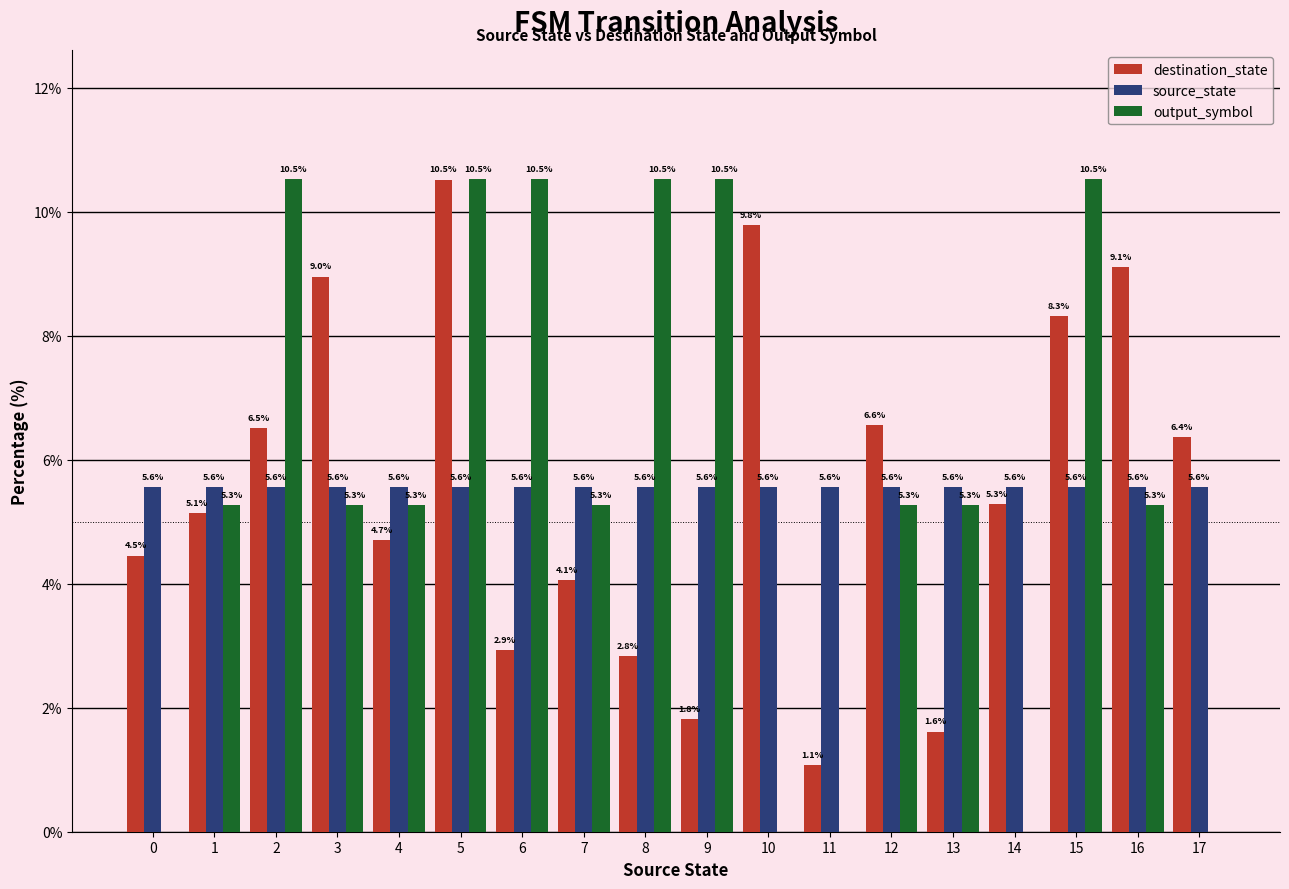

Which series has the largest range (max minus min)?

output_symbol